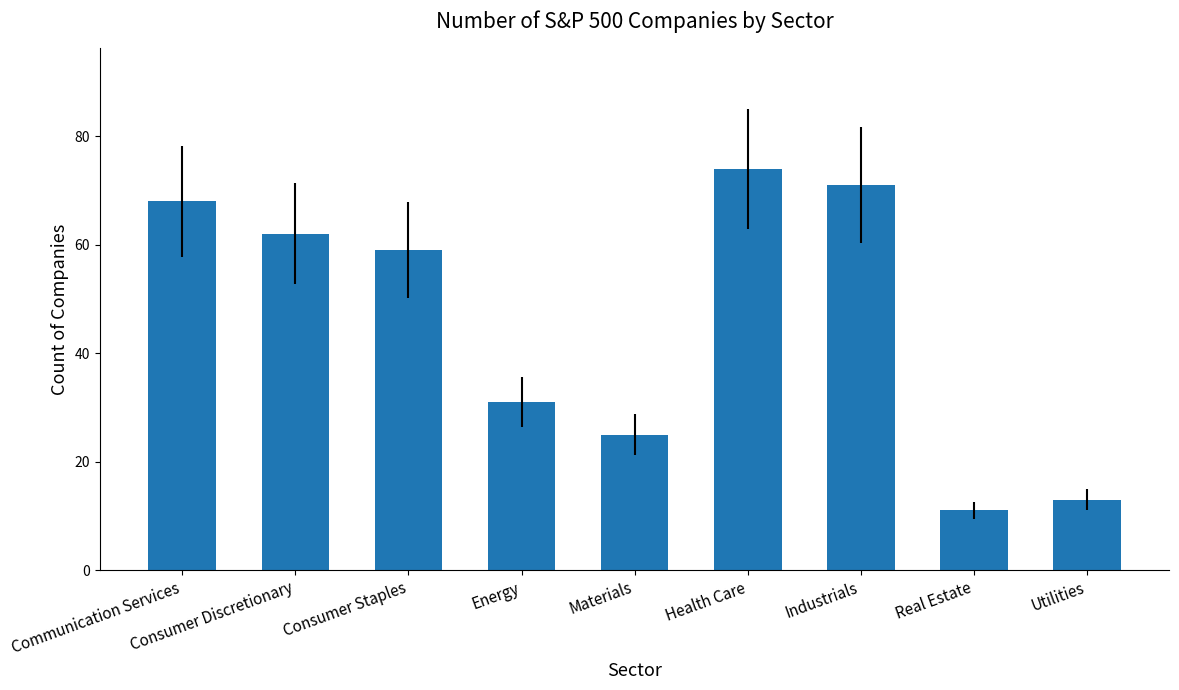

What is the smallest value displayed?

11